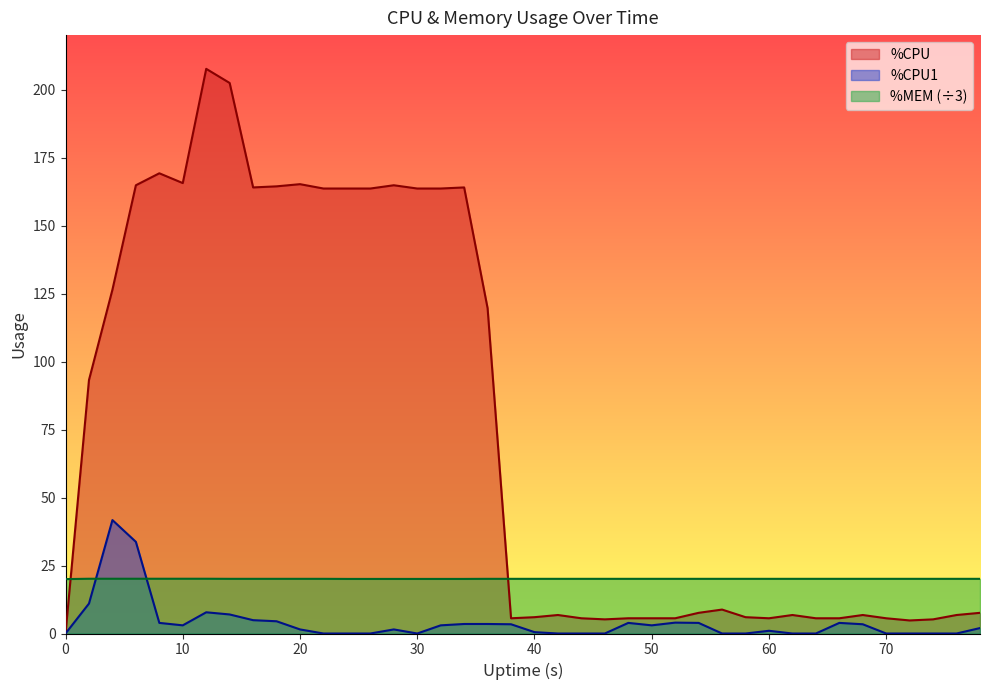

True or false: %CPU1 and %CPU cross at least once.

False